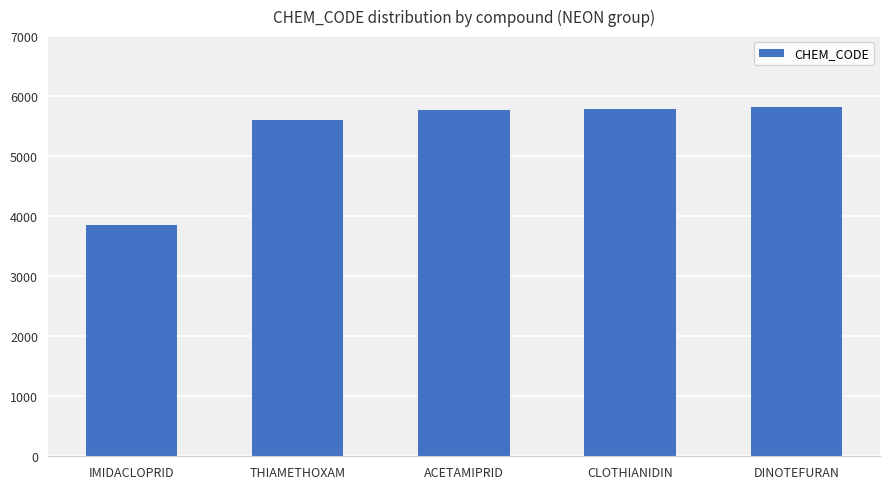

What is the sum of the values at CLOTHIANIDIN and IMIDACLOPRID?

9641